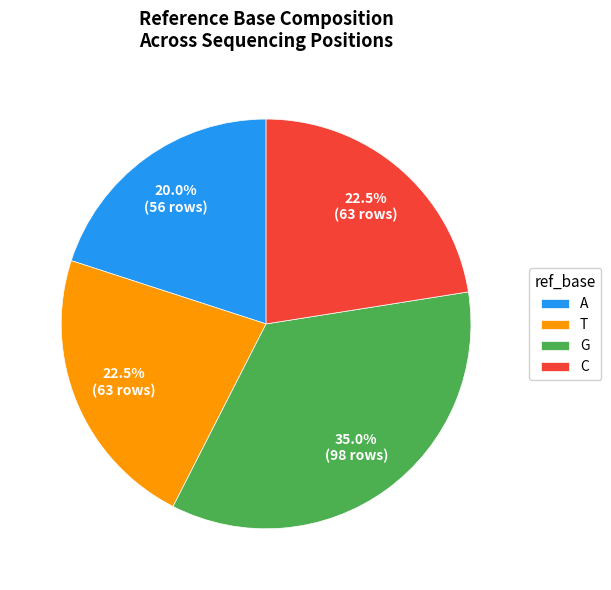

To the nearest percent, what percentage of the pie is A?

20%